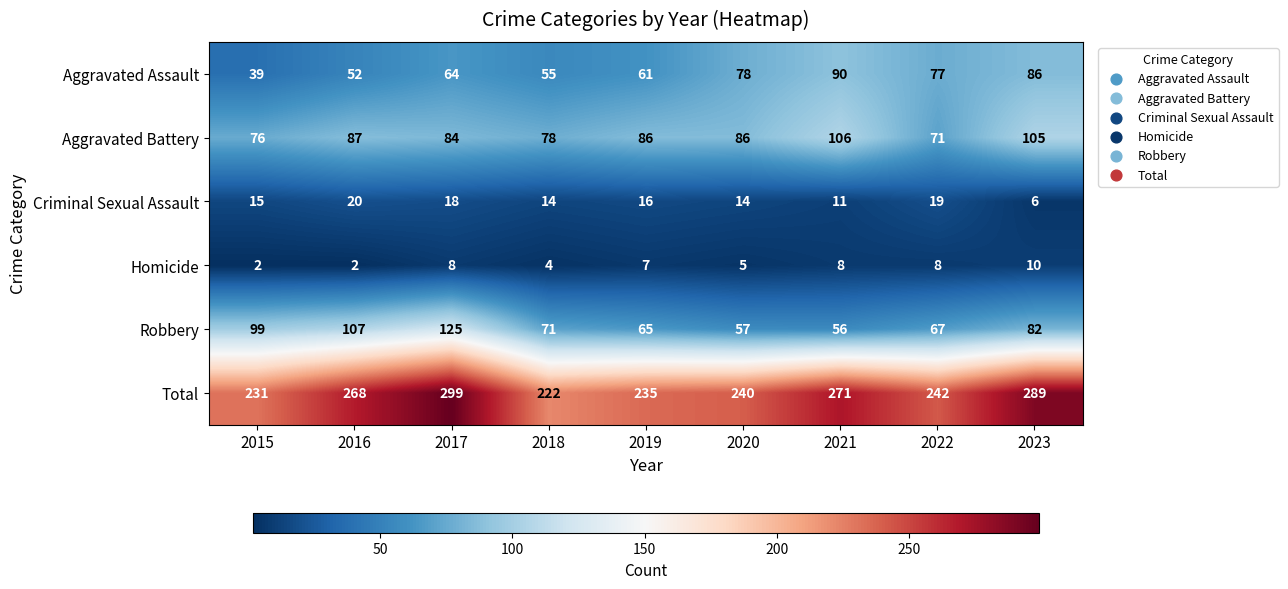

Between 2016 and 2019, which series saw the biggest shift?

Robbery